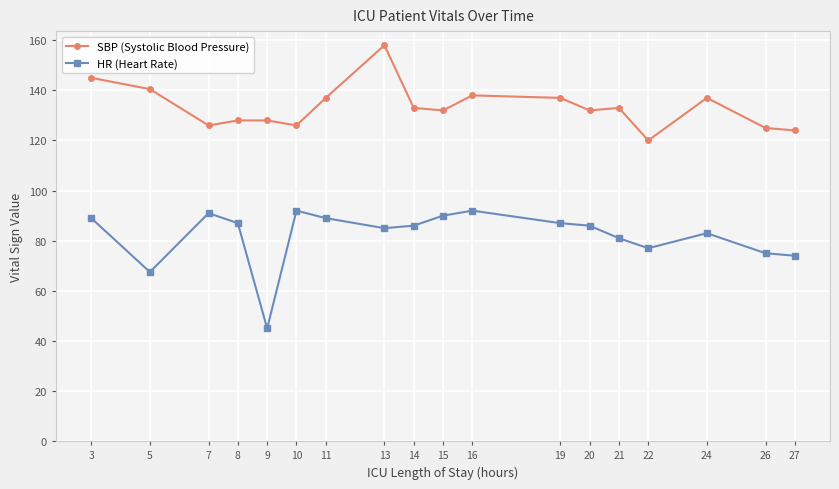

At which category does HR (Heart Rate) reach its first local valley?

5